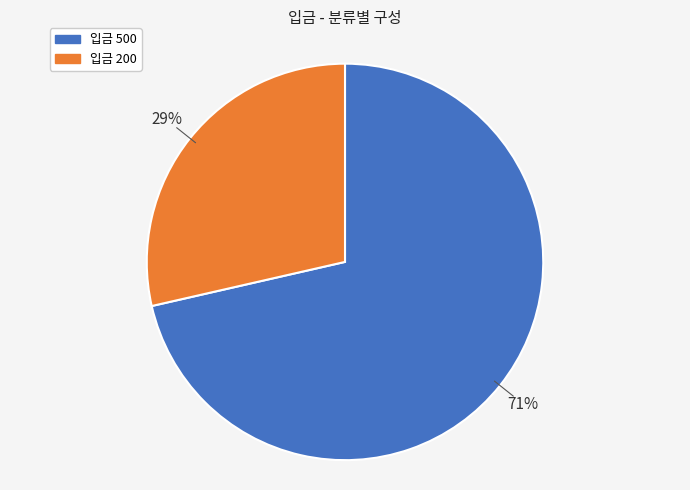

Which has a higher value, 입금 500 or 입금 200?

입금 500